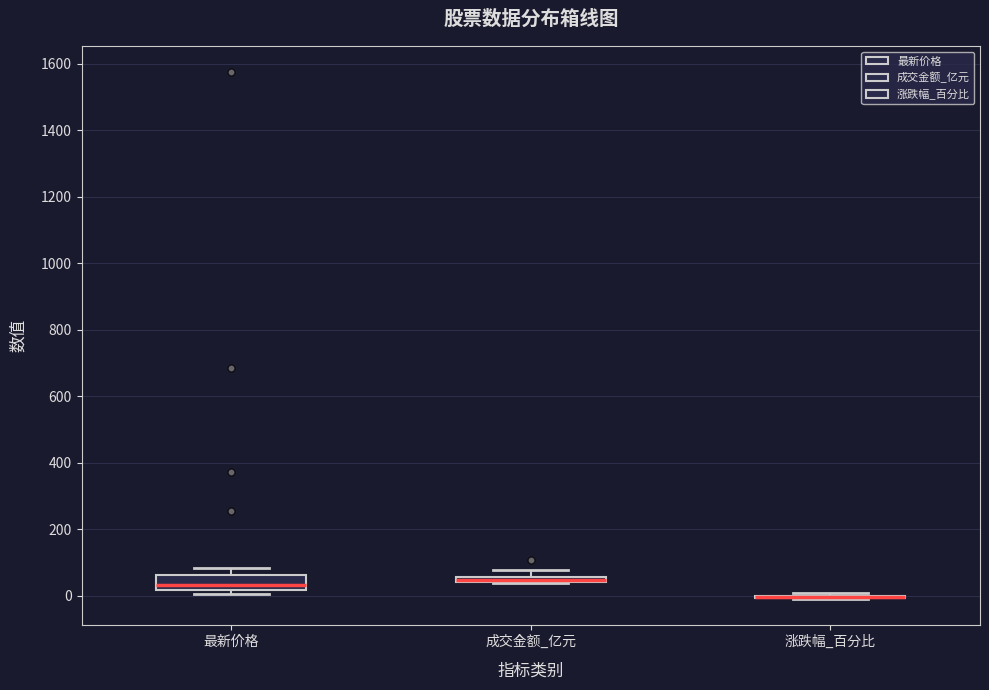

Where is the upper edge of the box for 成交金额_亿元 on the y-axis? The values are not printed on the chart, so give them approximately, as read against the axis.

60